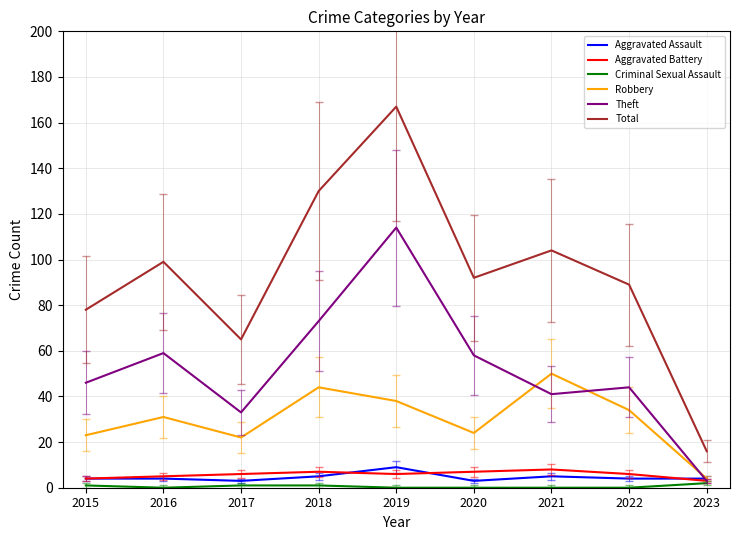

At which label does Total first exceed 92?

2016